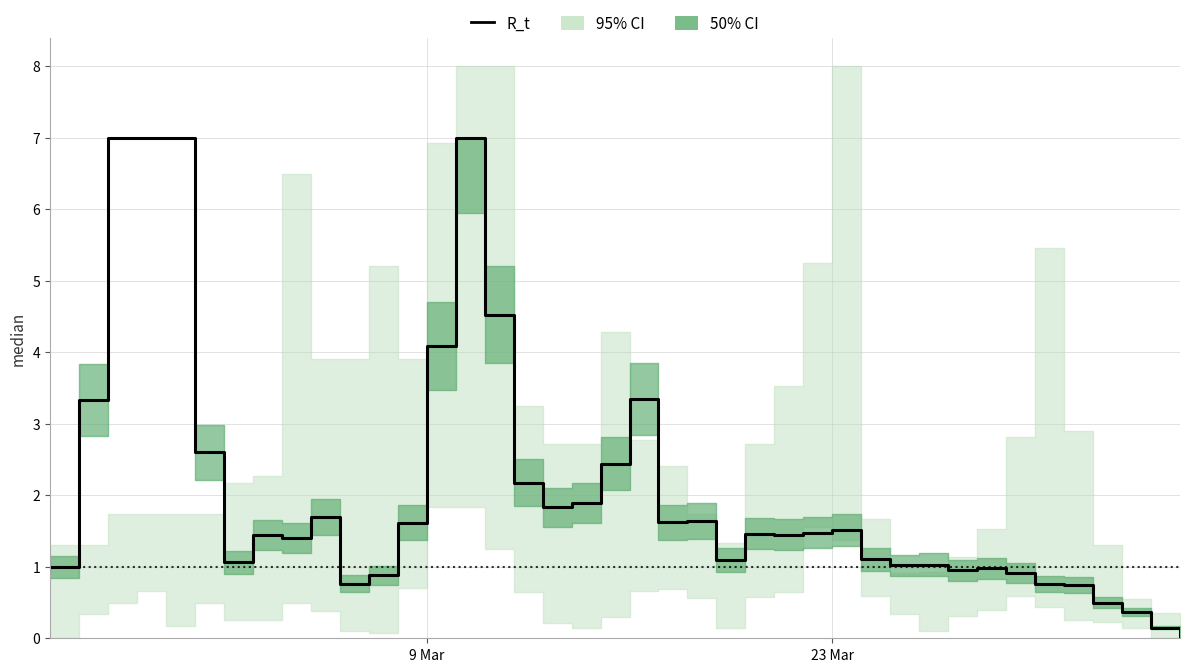

What is the difference between the maximum and minimum values?

7.0